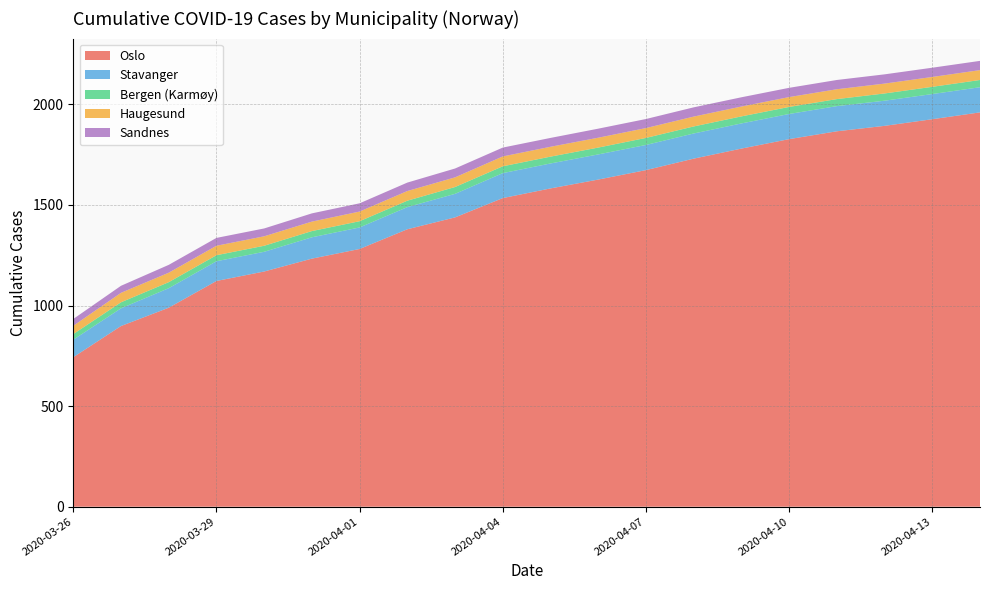

Reading left to right, what are all the values shown in this chart?

Oslo: 2020-03-26=743	2020-03-27=898	2020-03-28=989	2020-03-29=1122	2020-03-30=1169	2020-03-31=1233	2020-04-01=1281	2020-04-02=1379	2020-04-03=1438	2020-04-04=1534	2020-04-05=1582	2020-04-06=1626	2020-04-07=1673	2020-04-08=1730	2020-04-09=1780	2020-04-10=1827	2020-04-11=1866	2020-04-12=1893	2020-04-13=1926	2020-04-14=1960
Stavanger: 2020-03-26=87	2020-03-27=88	2020-03-28=97	2020-03-29=98	2020-03-30=98	2020-03-31=106	2020-04-01=107	2020-04-02=110	2020-04-03=117	2020-04-04=124	2020-04-05=124	2020-04-06=125	2020-04-07=125	2020-04-08=125	2020-04-09=125	2020-04-10=125	2020-04-11=125	2020-04-12=125	2020-04-13=125	2020-04-14=125
Bergen (Karmøy): 2020-03-26=28	2020-03-27=30	2020-03-28=30	2020-03-29=30	2020-03-30=30	2020-03-31=31	2020-04-01=31	2020-04-02=32	2020-04-03=34	2020-04-04=34	2020-04-05=34	2020-04-06=34	2020-04-07=35	2020-04-08=35	2020-04-09=35	2020-04-10=35	2020-04-11=35	2020-04-12=36	2020-04-13=36	2020-04-14=36
Haugesund: 2020-03-26=41	2020-03-27=47	2020-03-28=47	2020-03-29=47	2020-03-30=47	2020-03-31=47	2020-04-01=48	2020-04-02=48	2020-04-03=48	2020-04-04=49	2020-04-05=49	2020-04-06=49	2020-04-07=49	2020-04-08=49	2020-04-09=49	2020-04-10=49	2020-04-11=49	2020-04-12=49	2020-04-13=49	2020-04-14=49
Sandnes: 2020-03-26=34	2020-03-27=35	2020-03-28=39	2020-03-29=39	2020-03-30=39	2020-03-31=41	2020-04-01=41	2020-04-02=42	2020-04-03=44	2020-04-04=44	2020-04-05=44	2020-04-06=45	2020-04-07=45	2020-04-08=46	2020-04-09=46	2020-04-10=46	2020-04-11=46	2020-04-12=46	2020-04-13=46	2020-04-14=46